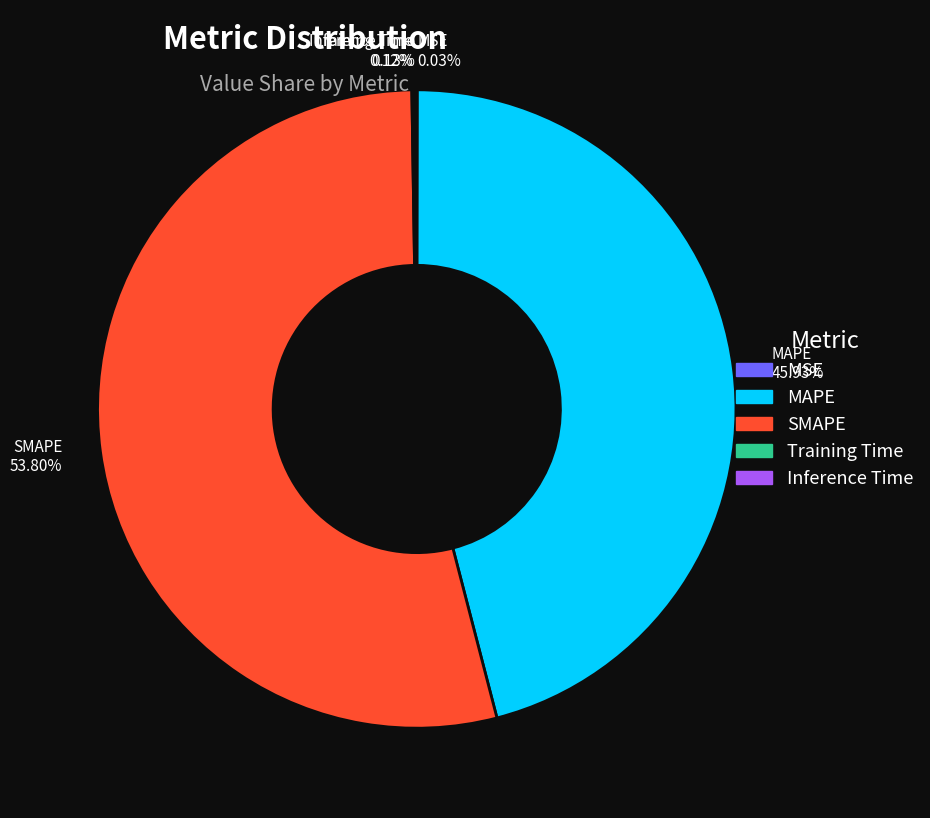

What is the largest slice in the pie chart?

SMAPE